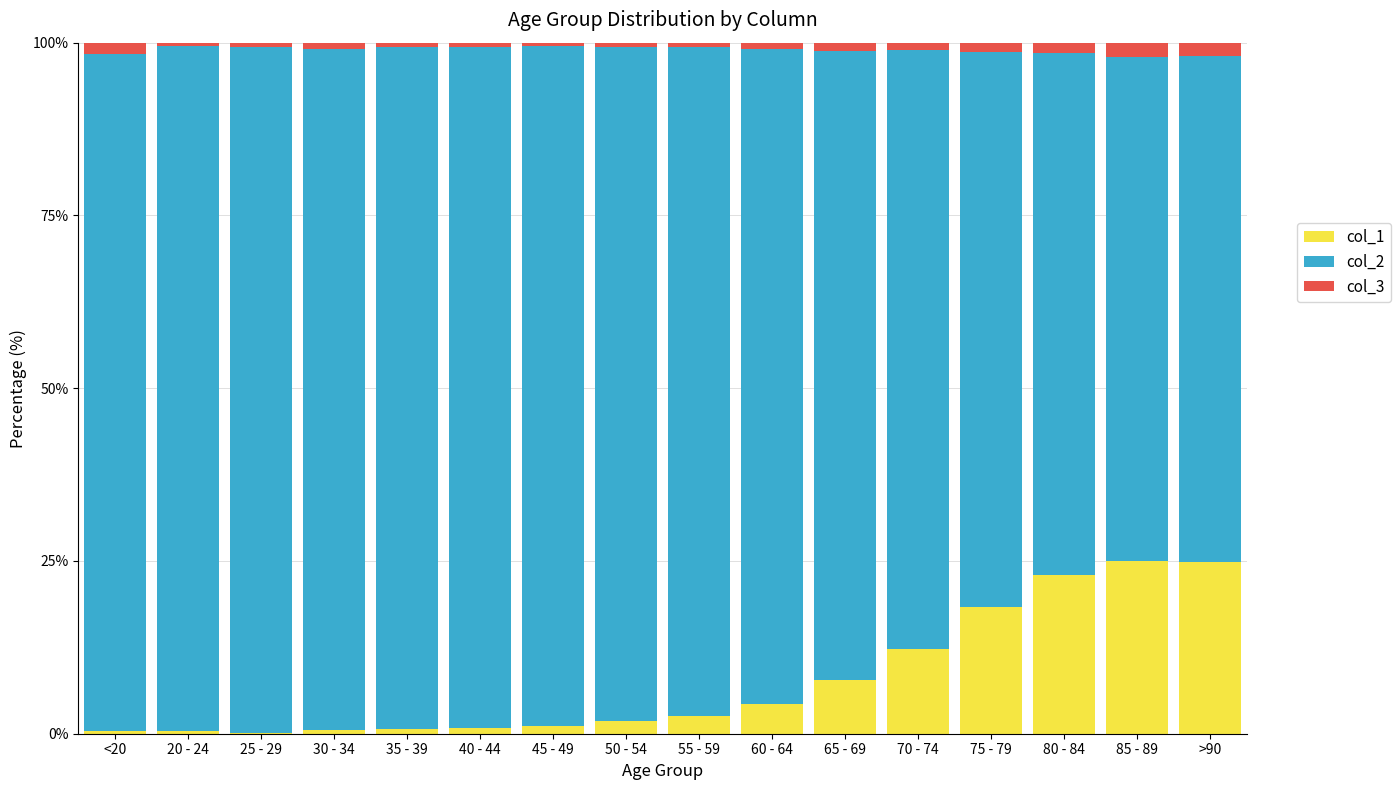

What is the maximum value for col_3?

25.1